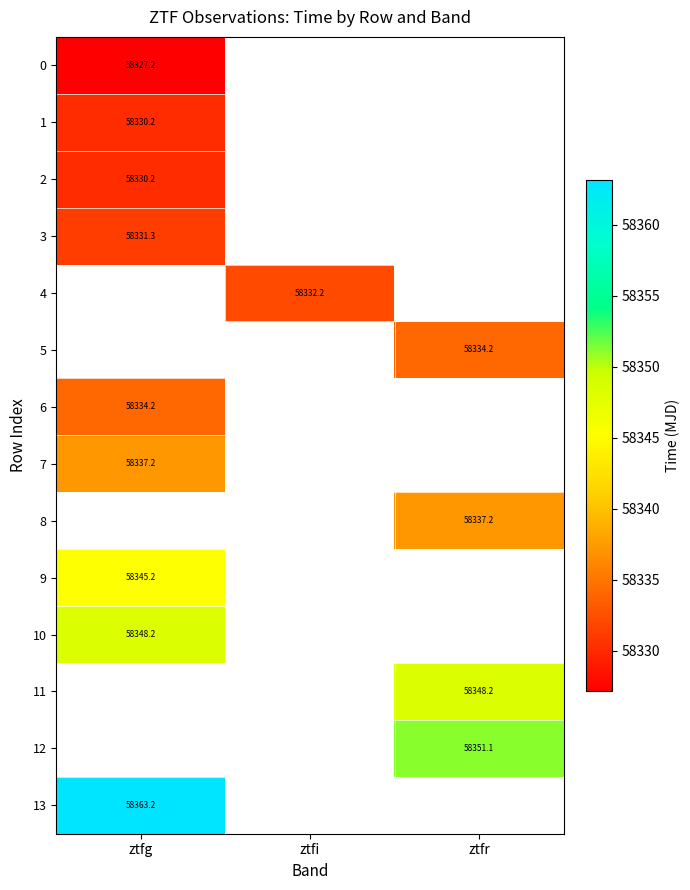

At how many categories does at least one series exceed 58348?

2